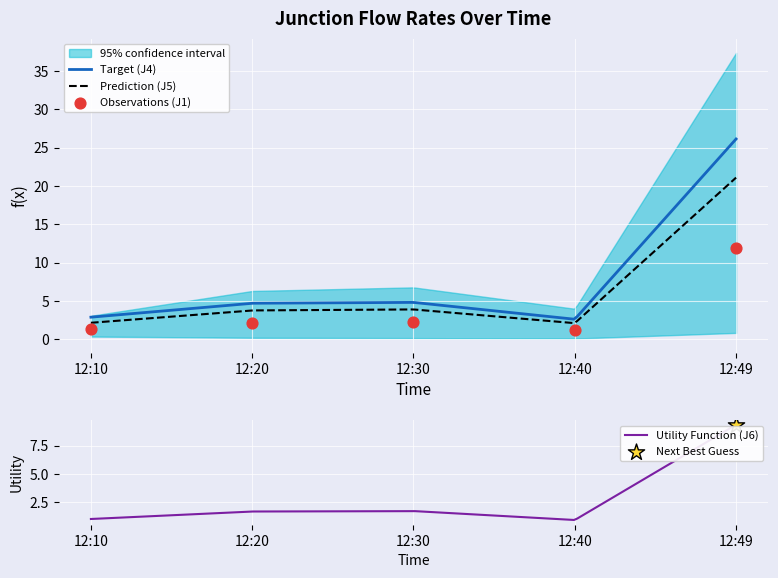

What is the total value across all series at 12:40?

10.9